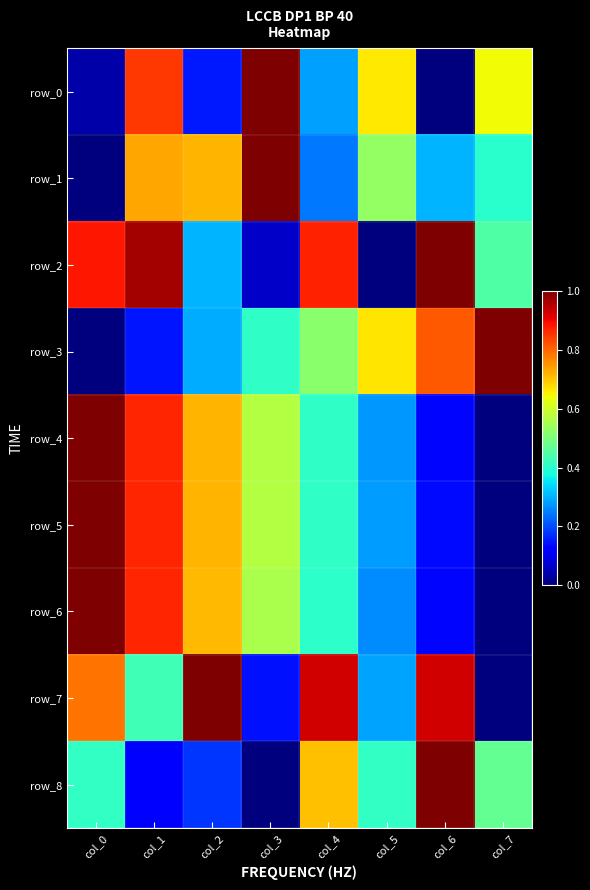

At how many categories does at least one series exceed 0?

8